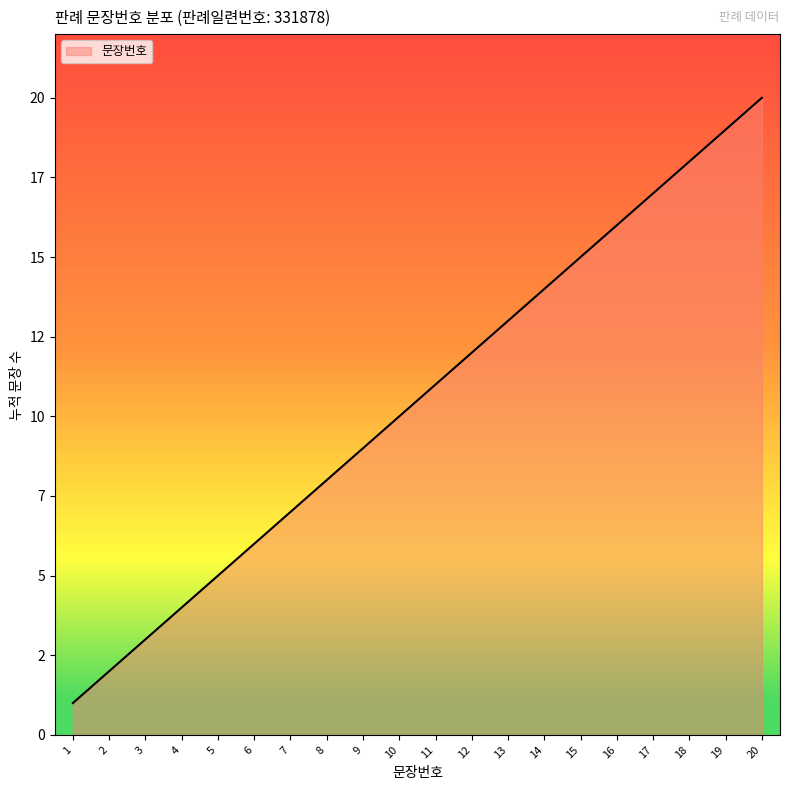

Does the chart have visible grid lines?

No